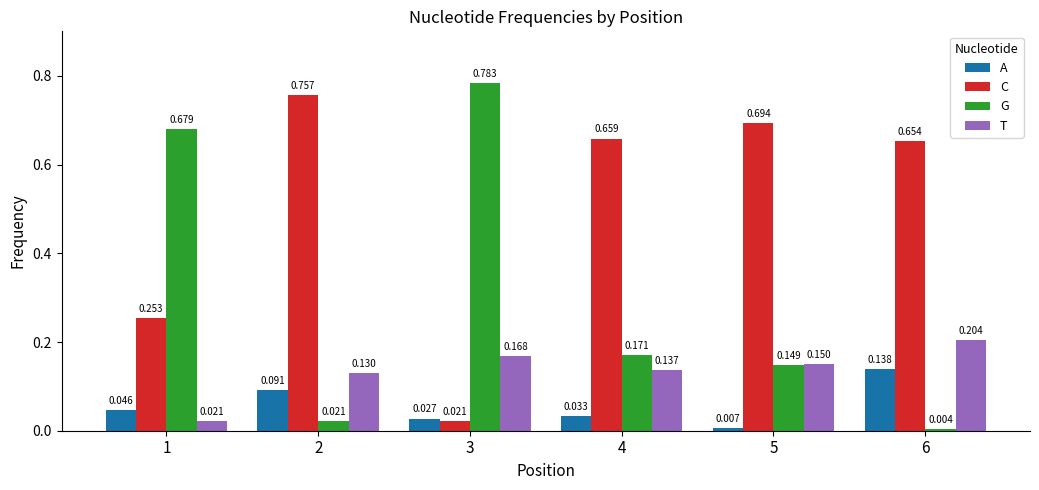

How many categories are shown in the chart?

6